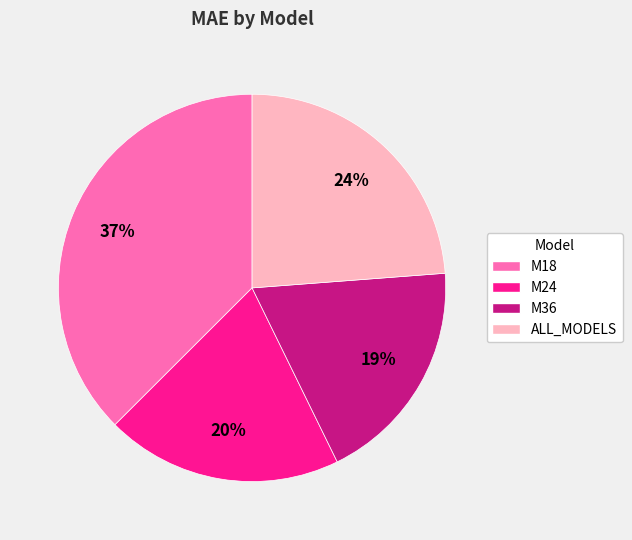

Which slice is the largest?

M18